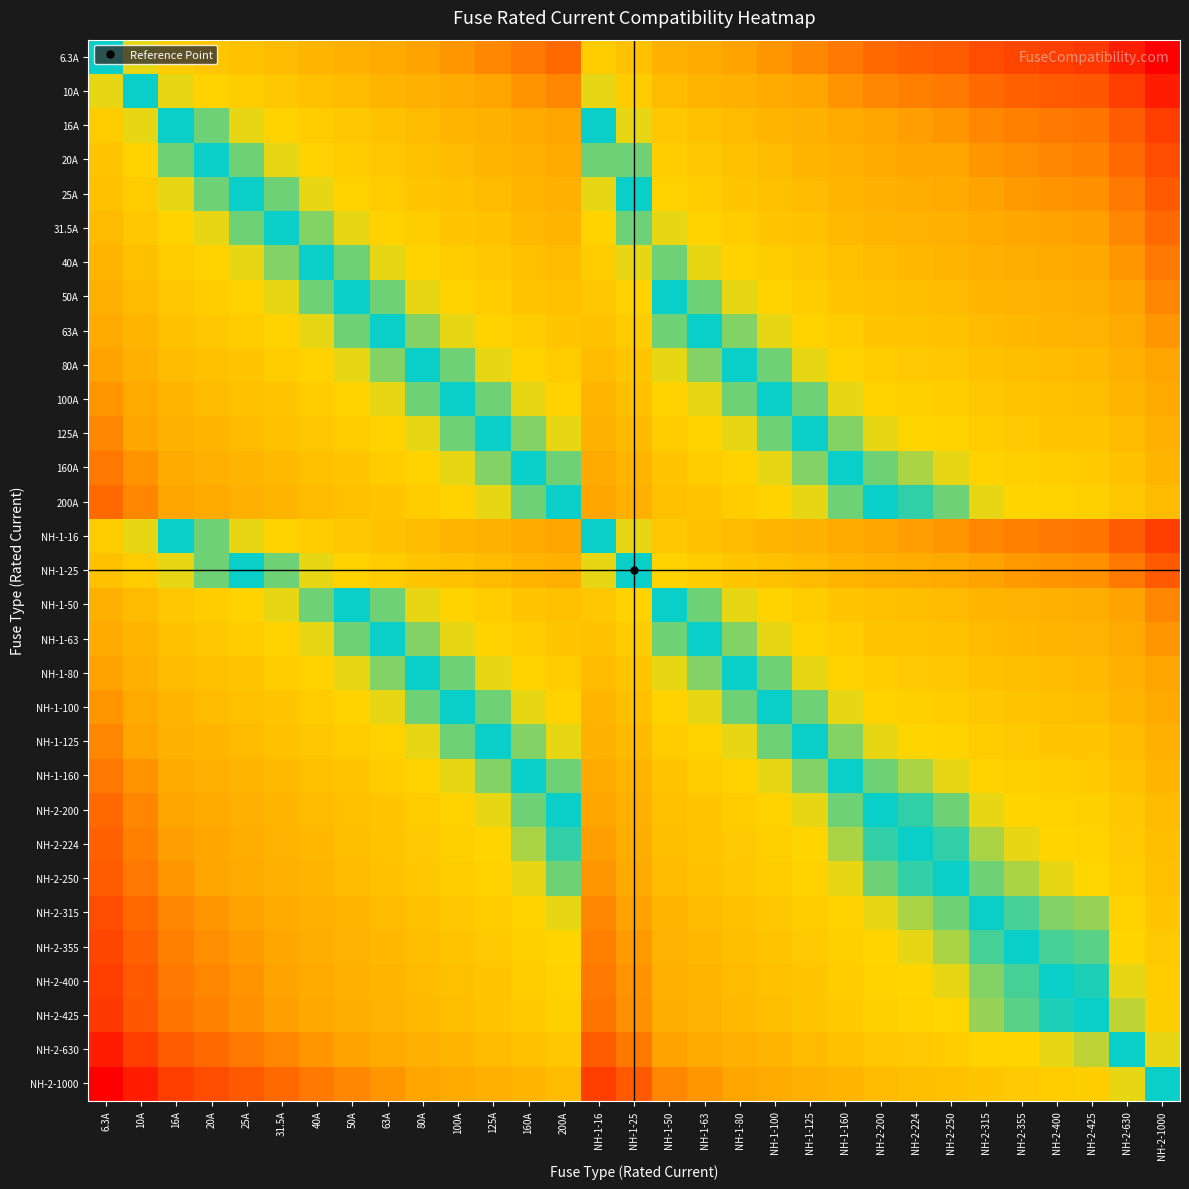

Reading left to right, list all the values displayed in this chart.

6.3A: 6.3A=0.0	10A=-0.2	16A=-0.4	20A=-0.5	25A=-0.6	31.5A=-0.7	40A=-0.8	50A=-0.9	63A=-1.0	80A=-1.1	100A=-1.2	125A=-1.3	160A=-1.4	200A=-1.5	NH-1-16=-0.4	NH-1-25=-0.6	NH-1-50=-0.9	NH-1-63=-1.0	NH-1-80=-1.1	NH-1-100=-1.2	NH-1-125=-1.3	NH-1-160=-1.4	NH-2-200=-1.5	NH-2-224=-1.6	NH-2-250=-1.6	NH-2-315=-1.7	NH-2-355=-1.8	NH-2-400=-1.8	NH-2-425=-1.8	NH-2-630=-2.0	NH-2-1000=-2.2
10A: 6.3A=0.2	10A=0.0	16A=-0.2	20A=-0.3	25A=-0.4	31.5A=-0.5	40A=-0.6	50A=-0.7	63A=-0.8	80A=-0.9	100A=-1.0	125A=-1.1	160A=-1.2	200A=-1.3	NH-1-16=-0.2	NH-1-25=-0.4	NH-1-50=-0.7	NH-1-63=-0.8	NH-1-80=-0.9	NH-1-100=-1.0	NH-1-125=-1.1	NH-1-160=-1.2	NH-2-200=-1.3	NH-2-224=-1.4	NH-2-250=-1.4	NH-2-315=-1.5	NH-2-355=-1.6	NH-2-400=-1.6	NH-2-425=-1.6	NH-2-630=-1.8	NH-2-1000=-2.0
16A: 6.3A=0.4	10A=0.2	16A=0.0	20A=-0.1	25A=-0.2	31.5A=-0.3	40A=-0.4	50A=-0.5	63A=-0.6	80A=-0.7	100A=-0.8	125A=-0.9	160A=-1.0	200A=-1.1	NH-1-16=0.0	NH-1-25=-0.2	NH-1-50=-0.5	NH-1-63=-0.6	NH-1-80=-0.7	NH-1-100=-0.8	NH-1-125=-0.9	NH-1-160=-1.0	NH-2-200=-1.1	NH-2-224=-1.1	NH-2-250=-1.2	NH-2-315=-1.3	NH-2-355=-1.3	NH-2-400=-1.4	NH-2-425=-1.4	NH-2-630=-1.6	NH-2-1000=-1.8
20A: 6.3A=0.5	10A=0.3	16A=0.1	20A=0.0	25A=-0.1	31.5A=-0.2	40A=-0.3	50A=-0.4	63A=-0.5	80A=-0.6	100A=-0.7	125A=-0.8	160A=-0.9	200A=-1.0	NH-1-16=0.1	NH-1-25=-0.1	NH-1-50=-0.4	NH-1-63=-0.5	NH-1-80=-0.6	NH-1-100=-0.7	NH-1-125=-0.8	NH-1-160=-0.9	NH-2-200=-1.0	NH-2-224=-1.0	NH-2-250=-1.1	NH-2-315=-1.2	NH-2-355=-1.2	NH-2-400=-1.3	NH-2-425=-1.3	NH-2-630=-1.5	NH-2-1000=-1.7
25A: 6.3A=0.6	10A=0.4	16A=0.2	20A=0.1	25A=0.0	31.5A=-0.1	40A=-0.2	50A=-0.3	63A=-0.4	80A=-0.5	100A=-0.6	125A=-0.7	160A=-0.8	200A=-0.9	NH-1-16=0.2	NH-1-25=0.0	NH-1-50=-0.3	NH-1-63=-0.4	NH-1-80=-0.5	NH-1-100=-0.6	NH-1-125=-0.7	NH-1-160=-0.8	NH-2-200=-0.9	NH-2-224=-1.0	NH-2-250=-1.0	NH-2-315=-1.1	NH-2-355=-1.2	NH-2-400=-1.2	NH-2-425=-1.2	NH-2-630=-1.4	NH-2-1000=-1.6
31.5A: 6.3A=0.7	10A=0.5	16A=0.3	20A=0.2	25A=0.1	31.5A=0.0	40A=-0.1	50A=-0.2	63A=-0.3	80A=-0.4	100A=-0.5	125A=-0.6	160A=-0.7	200A=-0.8	NH-1-16=0.3	NH-1-25=0.1	NH-1-50=-0.2	NH-1-63=-0.3	NH-1-80=-0.4	NH-1-100=-0.5	NH-1-125=-0.6	NH-1-160=-0.7	NH-2-200=-0.8	NH-2-224=-0.9	NH-2-250=-0.9	NH-2-315=-1.0	NH-2-355=-1.1	NH-2-400=-1.1	NH-2-425=-1.1	NH-2-630=-1.3	NH-2-1000=-1.5
40A: 6.3A=0.8	10A=0.6	16A=0.4	20A=0.3	25A=0.2	31.5A=0.1	40A=0.0	50A=-0.1	63A=-0.2	80A=-0.3	100A=-0.4	125A=-0.5	160A=-0.6	200A=-0.7	NH-1-16=0.4	NH-1-25=0.2	NH-1-50=-0.1	NH-1-63=-0.2	NH-1-80=-0.3	NH-1-100=-0.4	NH-1-125=-0.5	NH-1-160=-0.6	NH-2-200=-0.7	NH-2-224=-0.7	NH-2-250=-0.8	NH-2-315=-0.9	NH-2-355=-0.9	NH-2-400=-1.0	NH-2-425=-1.0	NH-2-630=-1.2	NH-2-1000=-1.4
50A: 6.3A=0.9	10A=0.7	16A=0.5	20A=0.4	25A=0.3	31.5A=0.2	40A=0.1	50A=0.0	63A=-0.1	80A=-0.2	100A=-0.3	125A=-0.4	160A=-0.5	200A=-0.6	NH-1-16=0.5	NH-1-25=0.3	NH-1-50=0.0	NH-1-63=-0.1	NH-1-80=-0.2	NH-1-100=-0.3	NH-1-125=-0.4	NH-1-160=-0.5	NH-2-200=-0.6	NH-2-224=-0.7	NH-2-250=-0.7	NH-2-315=-0.8	NH-2-355=-0.9	NH-2-400=-0.9	NH-2-425=-0.9	NH-2-630=-1.1	NH-2-1000=-1.3
63A: 6.3A=1.0	10A=0.8	16A=0.6	20A=0.5	25A=0.4	31.5A=0.3	40A=0.2	50A=0.1	63A=0.0	80A=-0.1	100A=-0.2	125A=-0.3	160A=-0.4	200A=-0.5	NH-1-16=0.6	NH-1-25=0.4	NH-1-50=0.1	NH-1-63=0.0	NH-1-80=-0.1	NH-1-100=-0.2	NH-1-125=-0.3	NH-1-160=-0.4	NH-2-200=-0.5	NH-2-224=-0.6	NH-2-250=-0.6	NH-2-315=-0.7	NH-2-355=-0.8	NH-2-400=-0.8	NH-2-425=-0.8	NH-2-630=-1.0	NH-2-1000=-1.2
80A: 6.3A=1.1	10A=0.9	16A=0.7	20A=0.6	25A=0.5	31.5A=0.4	40A=0.3	50A=0.2	63A=0.1	80A=0.0	100A=-0.1	125A=-0.2	160A=-0.3	200A=-0.4	NH-1-16=0.7	NH-1-25=0.5	NH-1-50=0.2	NH-1-63=0.1	NH-1-80=0.0	NH-1-100=-0.1	NH-1-125=-0.2	NH-1-160=-0.3	NH-2-200=-0.4	NH-2-224=-0.4	NH-2-250=-0.5	NH-2-315=-0.6	NH-2-355=-0.6	NH-2-400=-0.7	NH-2-425=-0.7	NH-2-630=-0.9	NH-2-1000=-1.1
100A: 6.3A=1.2	10A=1.0	16A=0.8	20A=0.7	25A=0.6	31.5A=0.5	40A=0.4	50A=0.3	63A=0.2	80A=0.1	100A=0.0	125A=-0.1	160A=-0.2	200A=-0.3	NH-1-16=0.8	NH-1-25=0.6	NH-1-50=0.3	NH-1-63=0.2	NH-1-80=0.1	NH-1-100=0.0	NH-1-125=-0.1	NH-1-160=-0.2	NH-2-200=-0.3	NH-2-224=-0.4	NH-2-250=-0.4	NH-2-315=-0.5	NH-2-355=-0.6	NH-2-400=-0.6	NH-2-425=-0.6	NH-2-630=-0.8	NH-2-1000=-1.0
125A: 6.3A=1.3	10A=1.1	16A=0.9	20A=0.8	25A=0.7	31.5A=0.6	40A=0.5	50A=0.4	63A=0.3	80A=0.2	100A=0.1	125A=0.0	160A=-0.1	200A=-0.2	NH-1-16=0.9	NH-1-25=0.7	NH-1-50=0.4	NH-1-63=0.3	NH-1-80=0.2	NH-1-100=0.1	NH-1-125=0.0	NH-1-160=-0.1	NH-2-200=-0.2	NH-2-224=-0.3	NH-2-250=-0.3	NH-2-315=-0.4	NH-2-355=-0.5	NH-2-400=-0.5	NH-2-425=-0.5	NH-2-630=-0.7	NH-2-1000=-0.9
160A: 6.3A=1.4	10A=1.2	16A=1.0	20A=0.9	25A=0.8	31.5A=0.7	40A=0.6	50A=0.5	63A=0.4	80A=0.3	100A=0.2	125A=0.1	160A=0.0	200A=-0.1	NH-1-16=1.0	NH-1-25=0.8	NH-1-50=0.5	NH-1-63=0.4	NH-1-80=0.3	NH-1-100=0.2	NH-1-125=0.1	NH-1-160=0.0	NH-2-200=-0.1	NH-2-224=-0.1	NH-2-250=-0.2	NH-2-315=-0.3	NH-2-355=-0.3	NH-2-400=-0.4	NH-2-425=-0.4	NH-2-630=-0.6	NH-2-1000=-0.8
200A: 6.3A=1.5	10A=1.3	16A=1.1	20A=1.0	25A=0.9	31.5A=0.8	40A=0.7	50A=0.6	63A=0.5	80A=0.4	100A=0.3	125A=0.2	160A=0.1	200A=0.0	NH-1-16=1.1	NH-1-25=0.9	NH-1-50=0.6	NH-1-63=0.5	NH-1-80=0.4	NH-1-100=0.3	NH-1-125=0.2	NH-1-160=0.1	NH-2-200=0.0	NH-2-224=-0.0	NH-2-250=-0.1	NH-2-315=-0.2	NH-2-355=-0.2	NH-2-400=-0.3	NH-2-425=-0.3	NH-2-630=-0.5	NH-2-1000=-0.7
NH-1-16: 6.3A=0.4	10A=0.2	16A=0.0	20A=-0.1	25A=-0.2	31.5A=-0.3	40A=-0.4	50A=-0.5	63A=-0.6	80A=-0.7	100A=-0.8	125A=-0.9	160A=-1.0	200A=-1.1	NH-1-16=0.0	NH-1-25=-0.2	NH-1-50=-0.5	NH-1-63=-0.6	NH-1-80=-0.7	NH-1-100=-0.8	NH-1-125=-0.9	NH-1-160=-1.0	NH-2-200=-1.1	NH-2-224=-1.1	NH-2-250=-1.2	NH-2-315=-1.3	NH-2-355=-1.3	NH-2-400=-1.4	NH-2-425=-1.4	NH-2-630=-1.6	NH-2-1000=-1.8
NH-1-25: 6.3A=0.6	10A=0.4	16A=0.2	20A=0.1	25A=0.0	31.5A=-0.1	40A=-0.2	50A=-0.3	63A=-0.4	80A=-0.5	100A=-0.6	125A=-0.7	160A=-0.8	200A=-0.9	NH-1-16=0.2	NH-1-25=0.0	NH-1-50=-0.3	NH-1-63=-0.4	NH-1-80=-0.5	NH-1-100=-0.6	NH-1-125=-0.7	NH-1-160=-0.8	NH-2-200=-0.9	NH-2-224=-1.0	NH-2-250=-1.0	NH-2-315=-1.1	NH-2-355=-1.2	NH-2-400=-1.2	NH-2-425=-1.2	NH-2-630=-1.4	NH-2-1000=-1.6
NH-1-50: 6.3A=0.9	10A=0.7	16A=0.5	20A=0.4	25A=0.3	31.5A=0.2	40A=0.1	50A=0.0	63A=-0.1	80A=-0.2	100A=-0.3	125A=-0.4	160A=-0.5	200A=-0.6	NH-1-16=0.5	NH-1-25=0.3	NH-1-50=0.0	NH-1-63=-0.1	NH-1-80=-0.2	NH-1-100=-0.3	NH-1-125=-0.4	NH-1-160=-0.5	NH-2-200=-0.6	NH-2-224=-0.7	NH-2-250=-0.7	NH-2-315=-0.8	NH-2-355=-0.9	NH-2-400=-0.9	NH-2-425=-0.9	NH-2-630=-1.1	NH-2-1000=-1.3
NH-1-63: 6.3A=1.0	10A=0.8	16A=0.6	20A=0.5	25A=0.4	31.5A=0.3	40A=0.2	50A=0.1	63A=0.0	80A=-0.1	100A=-0.2	125A=-0.3	160A=-0.4	200A=-0.5	NH-1-16=0.6	NH-1-25=0.4	NH-1-50=0.1	NH-1-63=0.0	NH-1-80=-0.1	NH-1-100=-0.2	NH-1-125=-0.3	NH-1-160=-0.4	NH-2-200=-0.5	NH-2-224=-0.6	NH-2-250=-0.6	NH-2-315=-0.7	NH-2-355=-0.8	NH-2-400=-0.8	NH-2-425=-0.8	NH-2-630=-1.0	NH-2-1000=-1.2
NH-1-80: 6.3A=1.1	10A=0.9	16A=0.7	20A=0.6	25A=0.5	31.5A=0.4	40A=0.3	50A=0.2	63A=0.1	80A=0.0	100A=-0.1	125A=-0.2	160A=-0.3	200A=-0.4	NH-1-16=0.7	NH-1-25=0.5	NH-1-50=0.2	NH-1-63=0.1	NH-1-80=0.0	NH-1-100=-0.1	NH-1-125=-0.2	NH-1-160=-0.3	NH-2-200=-0.4	NH-2-224=-0.4	NH-2-250=-0.5	NH-2-315=-0.6	NH-2-355=-0.6	NH-2-400=-0.7	NH-2-425=-0.7	NH-2-630=-0.9	NH-2-1000=-1.1
NH-1-100: 6.3A=1.2	10A=1.0	16A=0.8	20A=0.7	25A=0.6	31.5A=0.5	40A=0.4	50A=0.3	63A=0.2	80A=0.1	100A=0.0	125A=-0.1	160A=-0.2	200A=-0.3	NH-1-16=0.8	NH-1-25=0.6	NH-1-50=0.3	NH-1-63=0.2	NH-1-80=0.1	NH-1-100=0.0	NH-1-125=-0.1	NH-1-160=-0.2	NH-2-200=-0.3	NH-2-224=-0.4	NH-2-250=-0.4	NH-2-315=-0.5	NH-2-355=-0.6	NH-2-400=-0.6	NH-2-425=-0.6	NH-2-630=-0.8	NH-2-1000=-1.0
NH-1-125: 6.3A=1.3	10A=1.1	16A=0.9	20A=0.8	25A=0.7	31.5A=0.6	40A=0.5	50A=0.4	63A=0.3	80A=0.2	100A=0.1	125A=0.0	160A=-0.1	200A=-0.2	NH-1-16=0.9	NH-1-25=0.7	NH-1-50=0.4	NH-1-63=0.3	NH-1-80=0.2	NH-1-100=0.1	NH-1-125=0.0	NH-1-160=-0.1	NH-2-200=-0.2	NH-2-224=-0.3	NH-2-250=-0.3	NH-2-315=-0.4	NH-2-355=-0.5	NH-2-400=-0.5	NH-2-425=-0.5	NH-2-630=-0.7	NH-2-1000=-0.9
NH-1-160: 6.3A=1.4	10A=1.2	16A=1.0	20A=0.9	25A=0.8	31.5A=0.7	40A=0.6	50A=0.5	63A=0.4	80A=0.3	100A=0.2	125A=0.1	160A=0.0	200A=-0.1	NH-1-16=1.0	NH-1-25=0.8	NH-1-50=0.5	NH-1-63=0.4	NH-1-80=0.3	NH-1-100=0.2	NH-1-125=0.1	NH-1-160=0.0	NH-2-200=-0.1	NH-2-224=-0.1	NH-2-250=-0.2	NH-2-315=-0.3	NH-2-355=-0.3	NH-2-400=-0.4	NH-2-425=-0.4	NH-2-630=-0.6	NH-2-1000=-0.8
NH-2-200: 6.3A=1.5	10A=1.3	16A=1.1	20A=1.0	25A=0.9	31.5A=0.8	40A=0.7	50A=0.6	63A=0.5	80A=0.4	100A=0.3	125A=0.2	160A=0.1	200A=0.0	NH-1-16=1.1	NH-1-25=0.9	NH-1-50=0.6	NH-1-63=0.5	NH-1-80=0.4	NH-1-100=0.3	NH-1-125=0.2	NH-1-160=0.1	NH-2-200=0.0	NH-2-224=-0.0	NH-2-250=-0.1	NH-2-315=-0.2	NH-2-355=-0.2	NH-2-400=-0.3	NH-2-425=-0.3	NH-2-630=-0.5	NH-2-1000=-0.7
NH-2-224: 6.3A=1.6	10A=1.4	16A=1.1	20A=1.0	25A=1.0	31.5A=0.9	40A=0.7	50A=0.7	63A=0.6	80A=0.4	100A=0.4	125A=0.3	160A=0.1	200A=0.0	NH-1-16=1.1	NH-1-25=1.0	NH-1-50=0.7	NH-1-63=0.6	NH-1-80=0.4	NH-1-100=0.4	NH-1-125=0.3	NH-1-160=0.1	NH-2-200=0.0	NH-2-224=0.0	NH-2-250=-0.0	NH-2-315=-0.1	NH-2-355=-0.2	NH-2-400=-0.3	NH-2-425=-0.3	NH-2-630=-0.4	NH-2-1000=-0.6
NH-2-250: 6.3A=1.6	10A=1.4	16A=1.2	20A=1.1	25A=1.0	31.5A=0.9	40A=0.8	50A=0.7	63A=0.6	80A=0.5	100A=0.4	125A=0.3	160A=0.2	200A=0.1	NH-1-16=1.2	NH-1-25=1.0	NH-1-50=0.7	NH-1-63=0.6	NH-1-80=0.5	NH-1-100=0.4	NH-1-125=0.3	NH-1-160=0.2	NH-2-200=0.1	NH-2-224=0.0	NH-2-250=0.0	NH-2-315=-0.1	NH-2-355=-0.2	NH-2-400=-0.2	NH-2-425=-0.2	NH-2-630=-0.4	NH-2-1000=-0.6
NH-2-315: 6.3A=1.7	10A=1.5	16A=1.3	20A=1.2	25A=1.1	31.5A=1.0	40A=0.9	50A=0.8	63A=0.7	80A=0.6	100A=0.5	125A=0.4	160A=0.3	200A=0.2	NH-1-16=1.3	NH-1-25=1.1	NH-1-50=0.8	NH-1-63=0.7	NH-1-80=0.6	NH-1-100=0.5	NH-1-125=0.4	NH-1-160=0.3	NH-2-200=0.2	NH-2-224=0.1	NH-2-250=0.1	NH-2-315=0.0	NH-2-355=-0.1	NH-2-400=-0.1	NH-2-425=-0.1	NH-2-630=-0.3	NH-2-1000=-0.5
NH-2-355: 6.3A=1.8	10A=1.6	16A=1.3	20A=1.2	25A=1.2	31.5A=1.1	40A=0.9	50A=0.9	63A=0.8	80A=0.6	100A=0.6	125A=0.5	160A=0.3	200A=0.2	NH-1-16=1.3	NH-1-25=1.2	NH-1-50=0.9	NH-1-63=0.8	NH-1-80=0.6	NH-1-100=0.6	NH-1-125=0.5	NH-1-160=0.3	NH-2-200=0.2	NH-2-224=0.2	NH-2-250=0.2	NH-2-315=0.1	NH-2-355=0.0	NH-2-400=-0.1	NH-2-425=-0.1	NH-2-630=-0.2	NH-2-1000=-0.4
NH-2-400: 6.3A=1.8	10A=1.6	16A=1.4	20A=1.3	25A=1.2	31.5A=1.1	40A=1.0	50A=0.9	63A=0.8	80A=0.7	100A=0.6	125A=0.5	160A=0.4	200A=0.3	NH-1-16=1.4	NH-1-25=1.2	NH-1-50=0.9	NH-1-63=0.8	NH-1-80=0.7	NH-1-100=0.6	NH-1-125=0.5	NH-1-160=0.4	NH-2-200=0.3	NH-2-224=0.3	NH-2-250=0.2	NH-2-315=0.1	NH-2-355=0.1	NH-2-400=0.0	NH-2-425=-0.0	NH-2-630=-0.2	NH-2-1000=-0.4
NH-2-425: 6.3A=1.8	10A=1.6	16A=1.4	20A=1.3	25A=1.2	31.5A=1.1	40A=1.0	50A=0.9	63A=0.8	80A=0.7	100A=0.6	125A=0.5	160A=0.4	200A=0.3	NH-1-16=1.4	NH-1-25=1.2	NH-1-50=0.9	NH-1-63=0.8	NH-1-80=0.7	NH-1-100=0.6	NH-1-125=0.5	NH-1-160=0.4	NH-2-200=0.3	NH-2-224=0.3	NH-2-250=0.2	NH-2-315=0.1	NH-2-355=0.1	NH-2-400=0.0	NH-2-425=0.0	NH-2-630=-0.2	NH-2-1000=-0.4
NH-2-630: 6.3A=2.0	10A=1.8	16A=1.6	20A=1.5	25A=1.4	31.5A=1.3	40A=1.2	50A=1.1	63A=1.0	80A=0.9	100A=0.8	125A=0.7	160A=0.6	200A=0.5	NH-1-16=1.6	NH-1-25=1.4	NH-1-50=1.1	NH-1-63=1.0	NH-1-80=0.9	NH-1-100=0.8	NH-1-125=0.7	NH-1-160=0.6	NH-2-200=0.5	NH-2-224=0.4	NH-2-250=0.4	NH-2-315=0.3	NH-2-355=0.2	NH-2-400=0.2	NH-2-425=0.2	NH-2-630=0.0	NH-2-1000=-0.2
NH-2-1000: 6.3A=2.2	10A=2.0	16A=1.8	20A=1.7	25A=1.6	31.5A=1.5	40A=1.4	50A=1.3	63A=1.2	80A=1.1	100A=1.0	125A=0.9	160A=0.8	200A=0.7	NH-1-16=1.8	NH-1-25=1.6	NH-1-50=1.3	NH-1-63=1.2	NH-1-80=1.1	NH-1-100=1.0	NH-1-125=0.9	NH-1-160=0.8	NH-2-200=0.7	NH-2-224=0.6	NH-2-250=0.6	NH-2-315=0.5	NH-2-355=0.4	NH-2-400=0.4	NH-2-425=0.4	NH-2-630=0.2	NH-2-1000=0.0